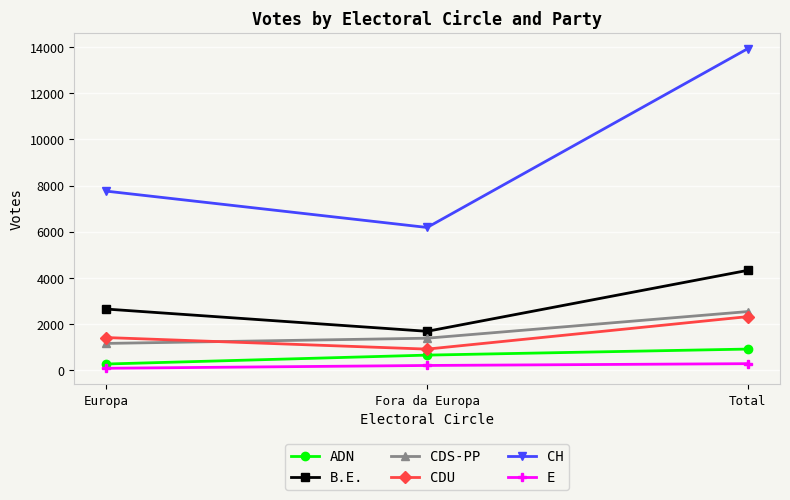

What is the difference between the highest and lowest values at Fora da Europa?

5982